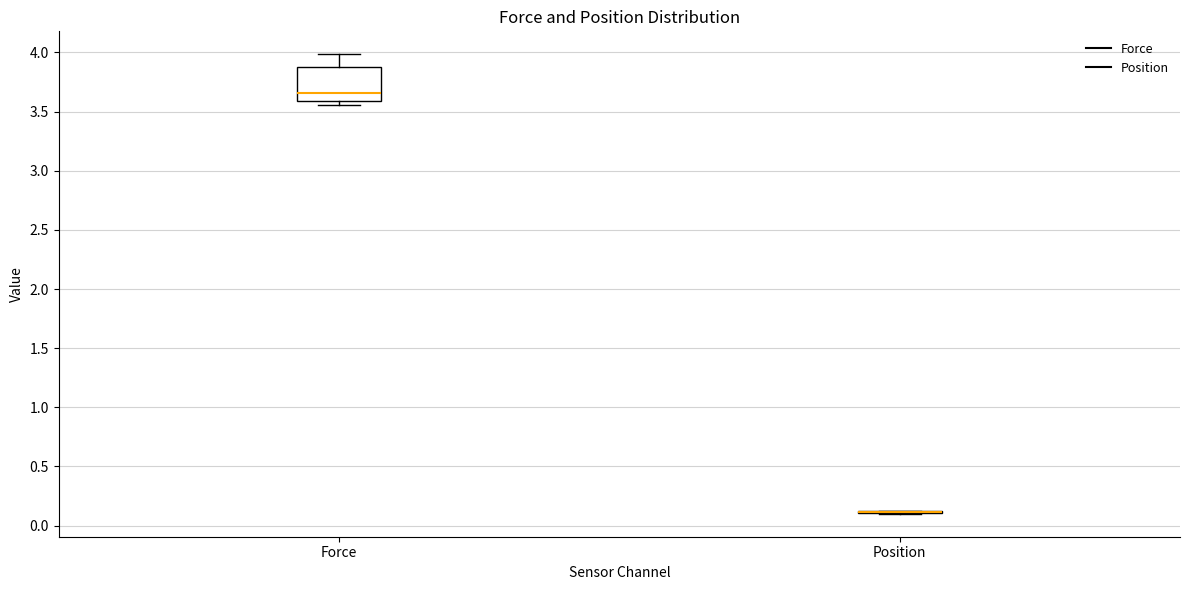

Reading left to right, transcribe this box plot: for each box, give where its median line is, the range the box spans, and where its two whiskers end, as read against the y-axis. The values are not printed on the chart, so give them approximately, as read against the axis.

Force: median 3.65, box 3.60 to 3.90, whiskers 3.55 to 4.00
Position: box collapsed to a line at 0.10, whiskers 0.10 to 0.10